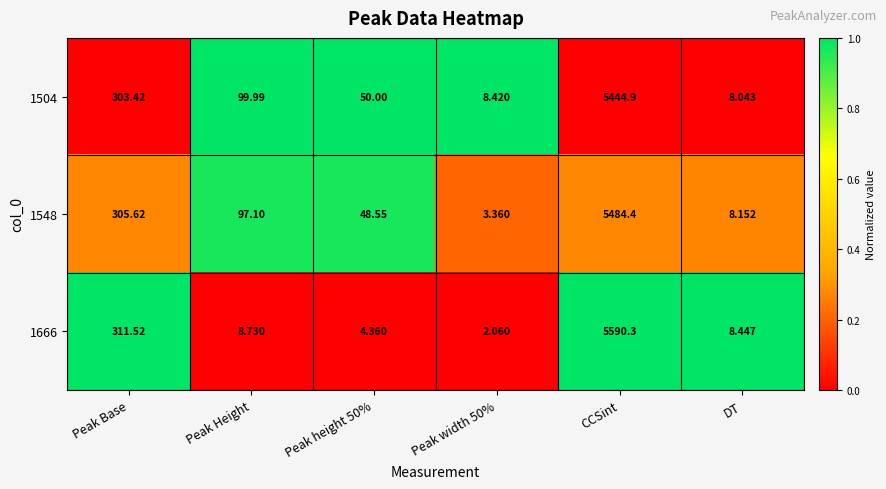

Which label corresponds to the largest value in the chart?

CCSint